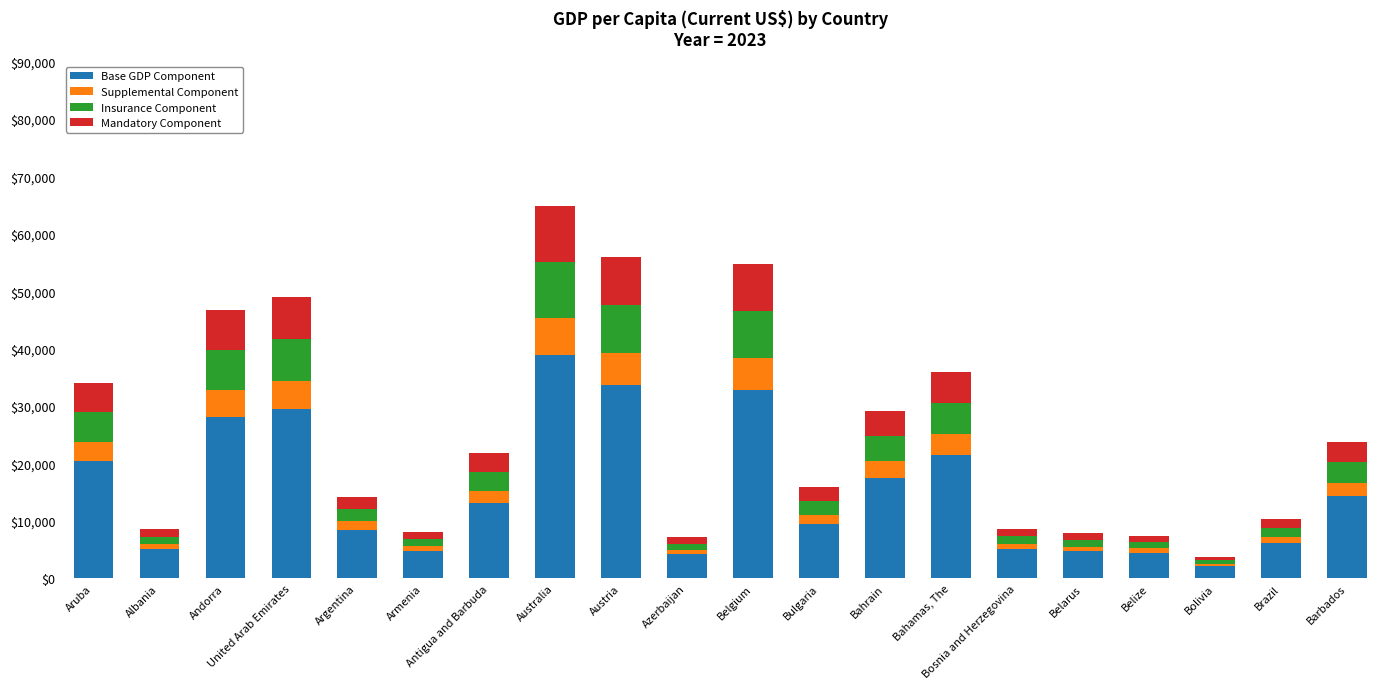

Are the bars grouped side by side (vs. stacked)?

No